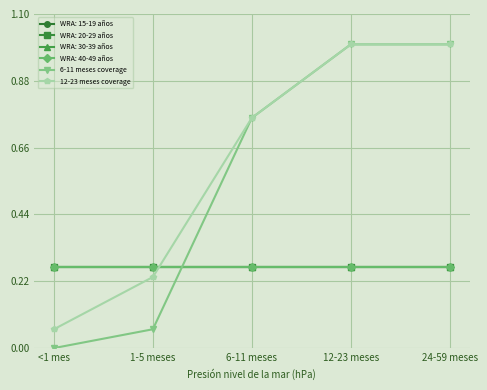

What is the average value of the 12-23 meses coverage series?

0.6